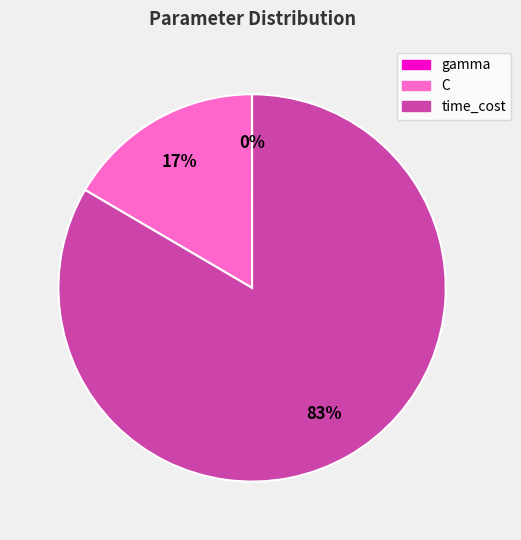

To the nearest percent, what is the combined percentage of C and time_cost?

100%